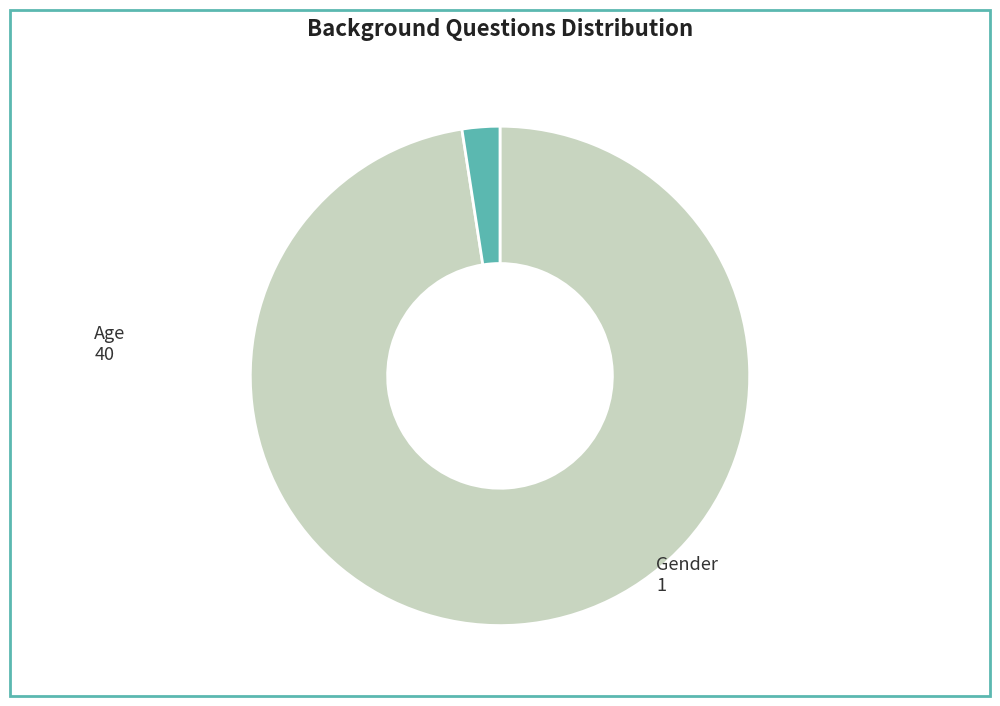

Is there a majority slice in this chart?

Yes